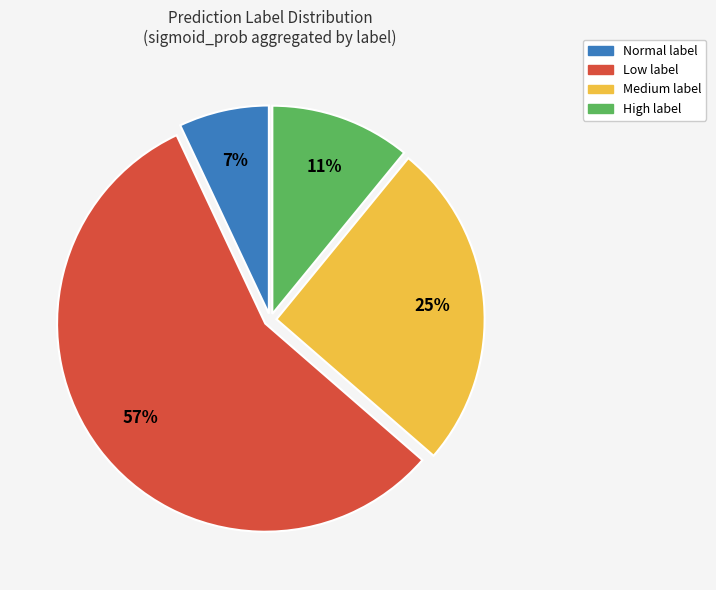

Is there a majority slice in this chart?

Yes